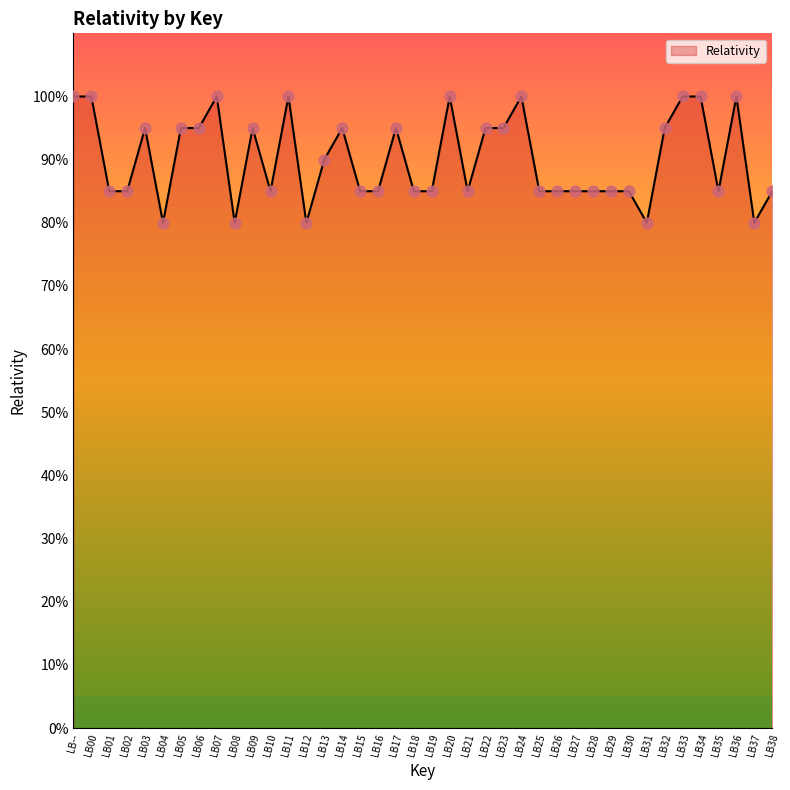

Between LB10 and LB03, which is larger?

LB03